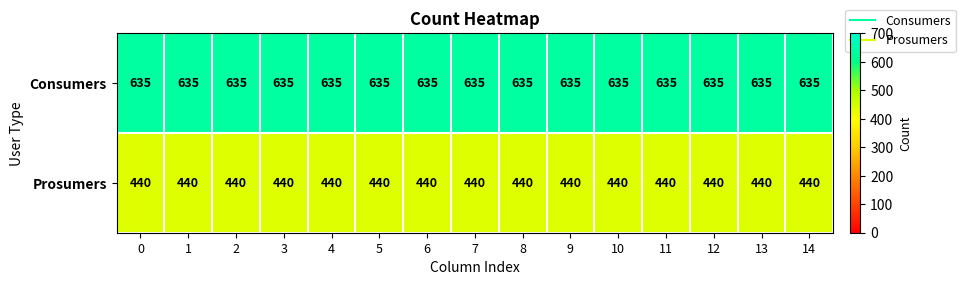

What is the sum of the Prosumers values at 13 and 14?

880